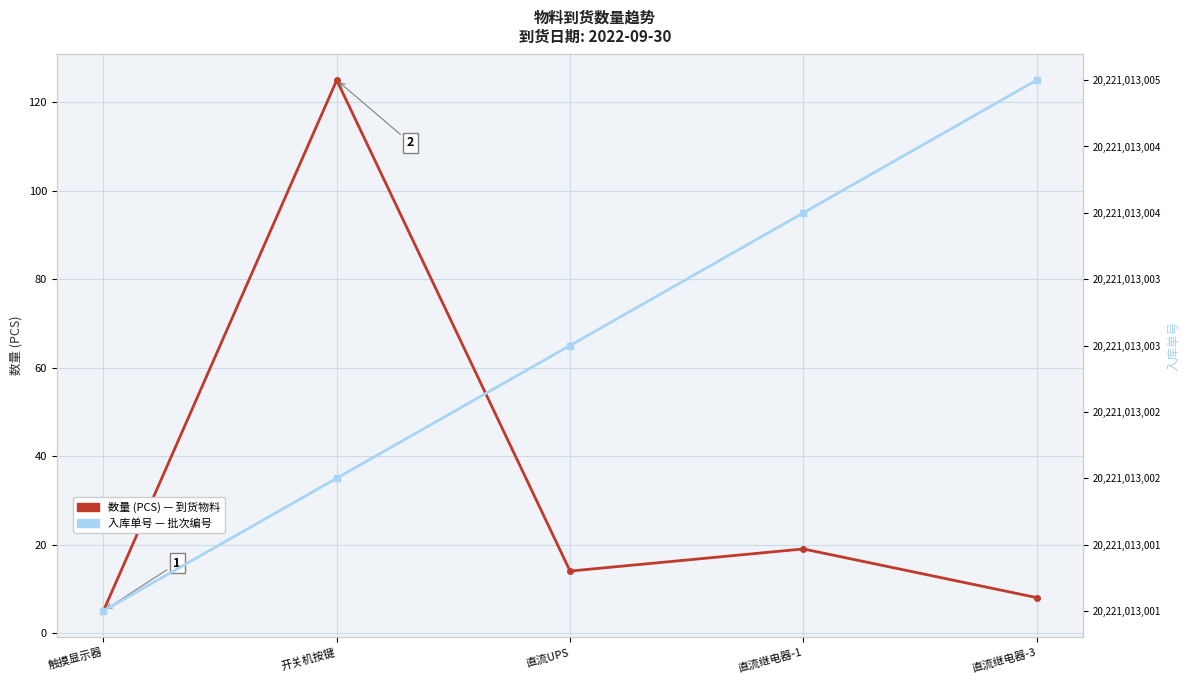

Is it true that 入库单号 equals 11626750238 at 直流UPS?

False